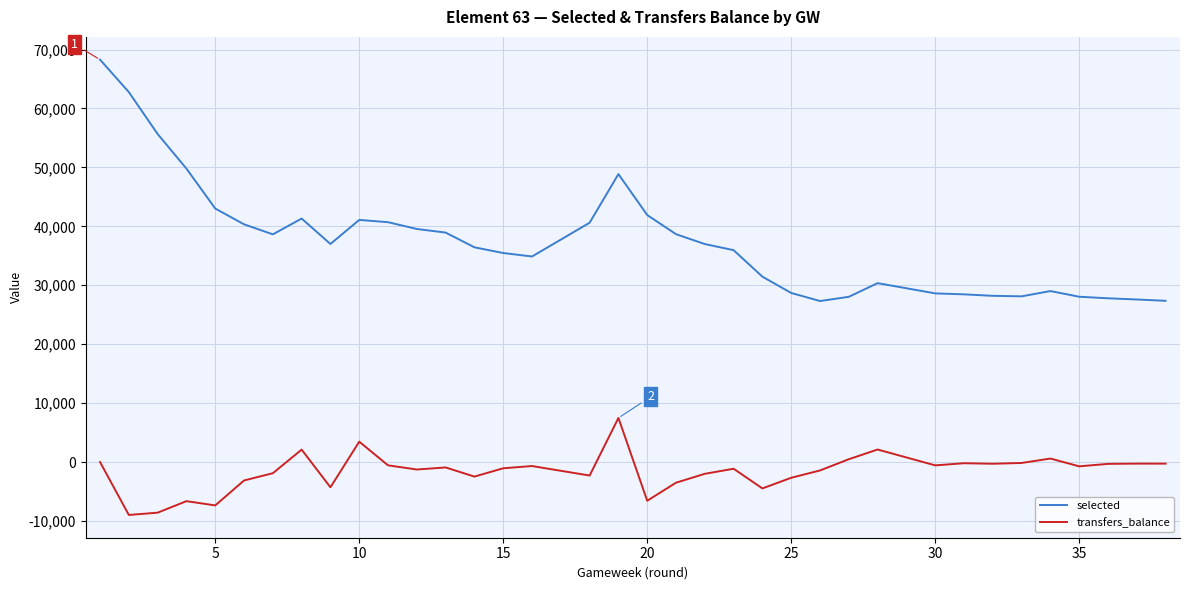

What is the label of the 35th point from the left?

35